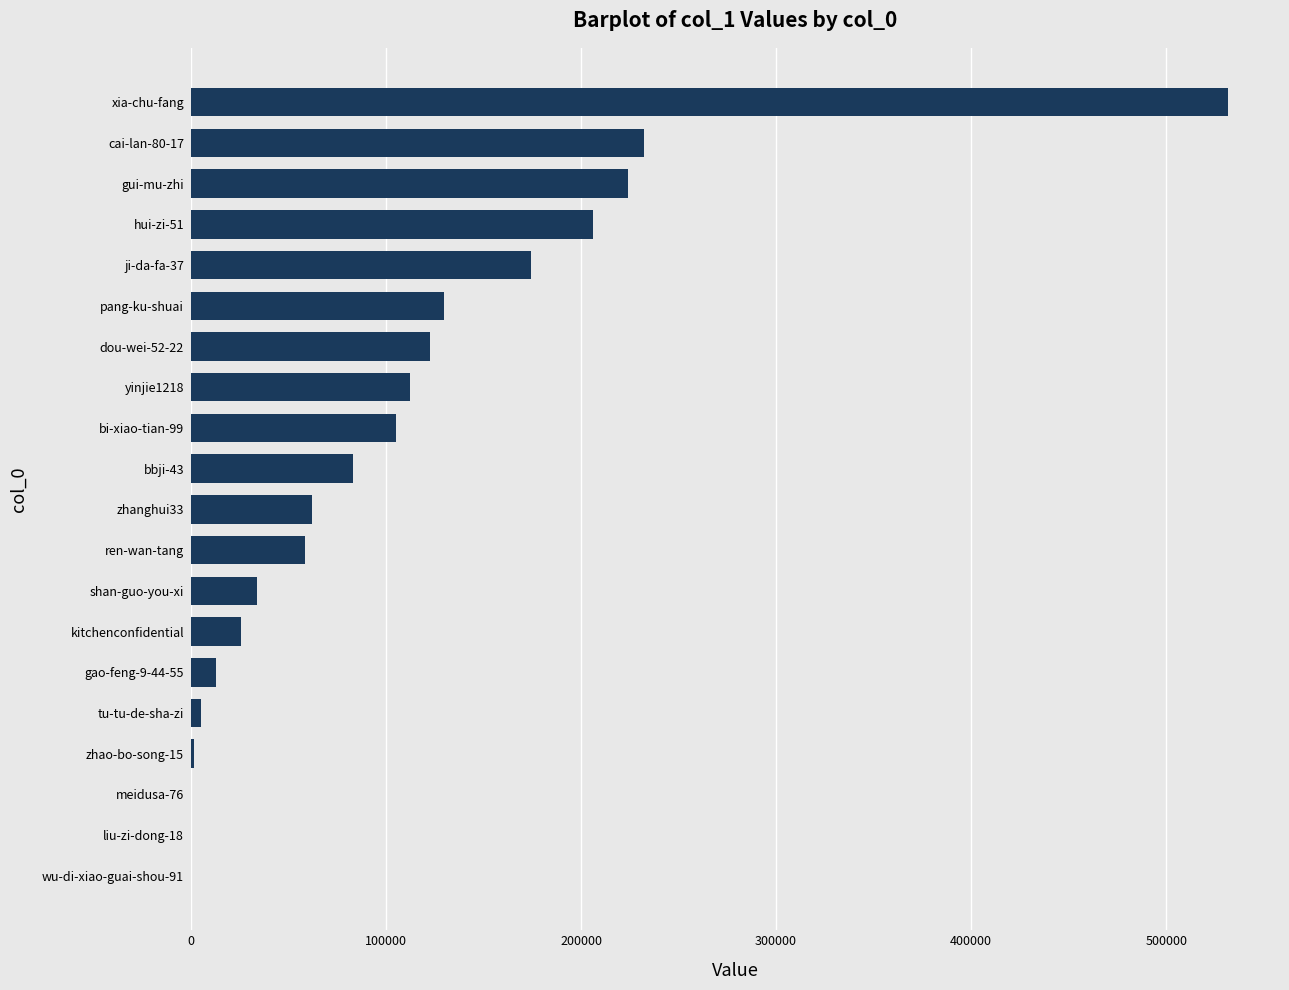

What value does the data have at kitchenconfidential?

25455